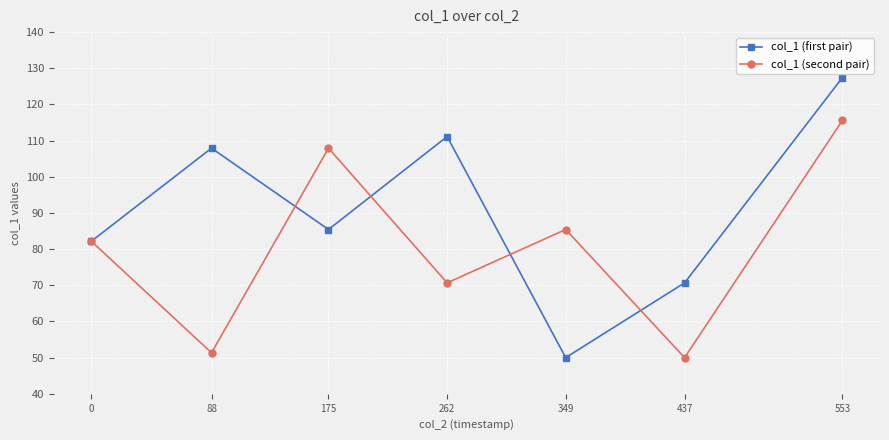

What is the smallest value displayed?

50.0